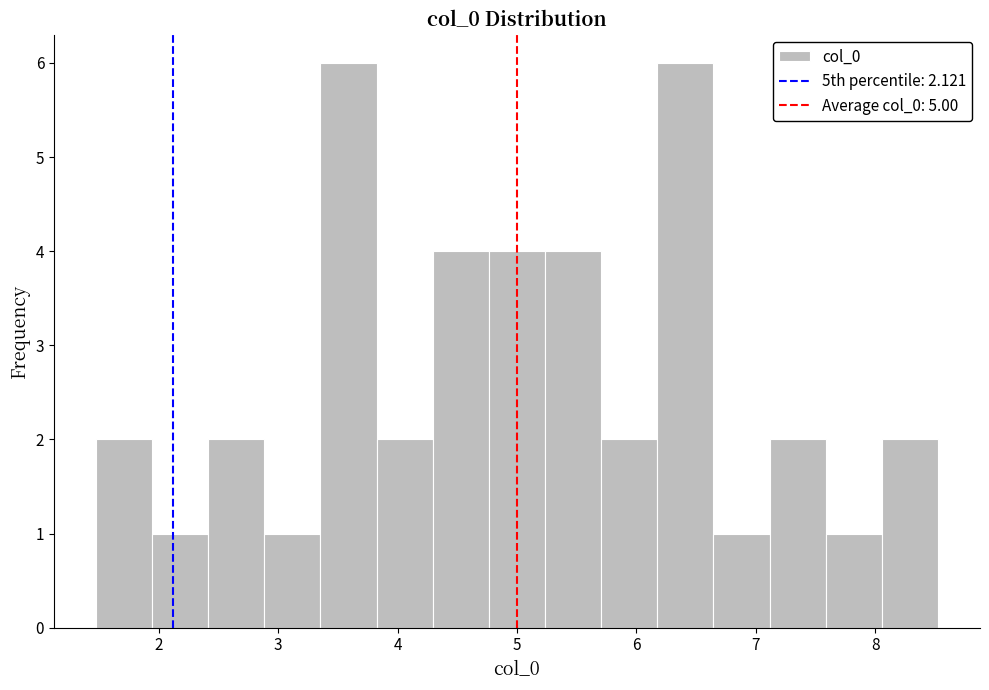

Reading left to right, list every bar in this chart as the range it spans on the x-axis followed by its height. Neither the bar edges nor the heights are printed on the chart, so give them approximately, as read against the axes.

1.5 to 1.9: 2
1.9 to 2.4: 1
2.4 to 2.9: 2
2.9 to 3.4: 1
3.4 to 3.8: 6
3.8 to 4.3: 2
4.3 to 4.8: 4
4.8 to 5.2: 4
5.2 to 5.7: 4
5.7 to 6.2: 2
6.2 to 6.6: 6
6.6 to 7.1: 1
7.1 to 7.6: 2
7.6 to 8.1: 1
8.1 to 8.5: 2